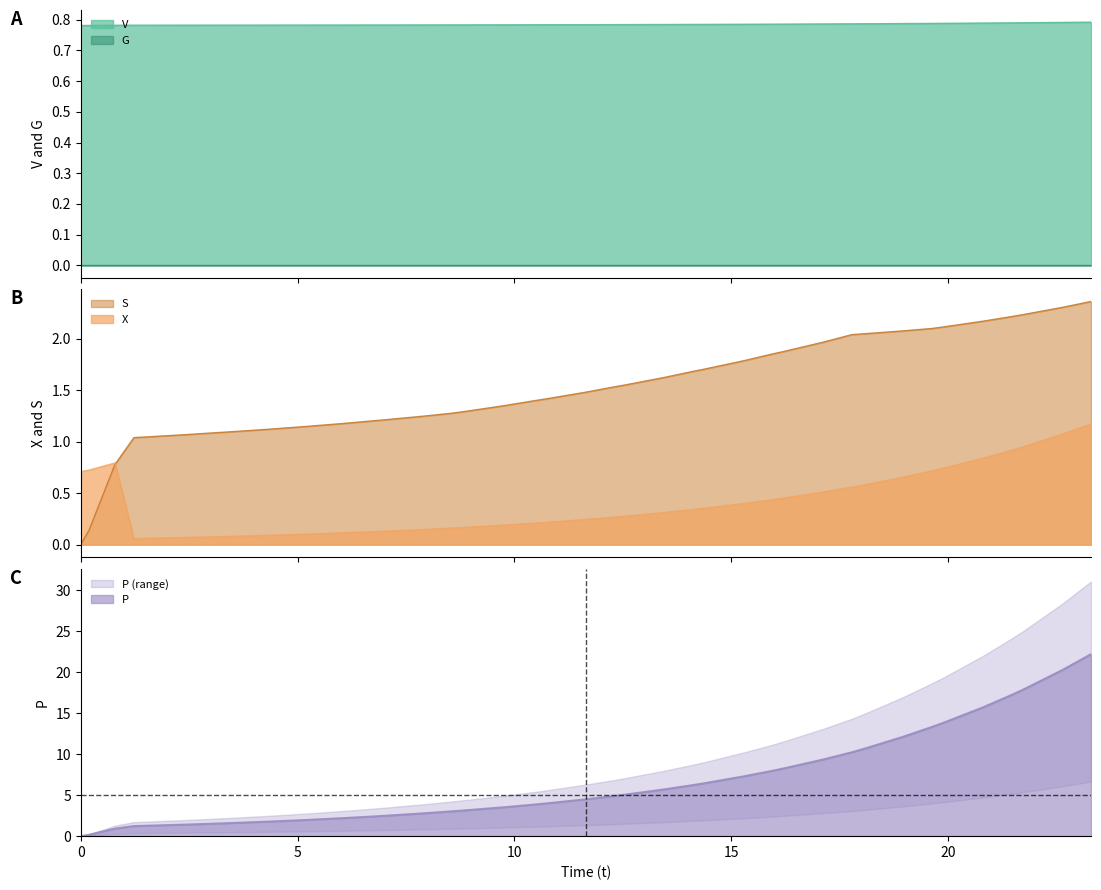

What is the sum of all V values?

31.4